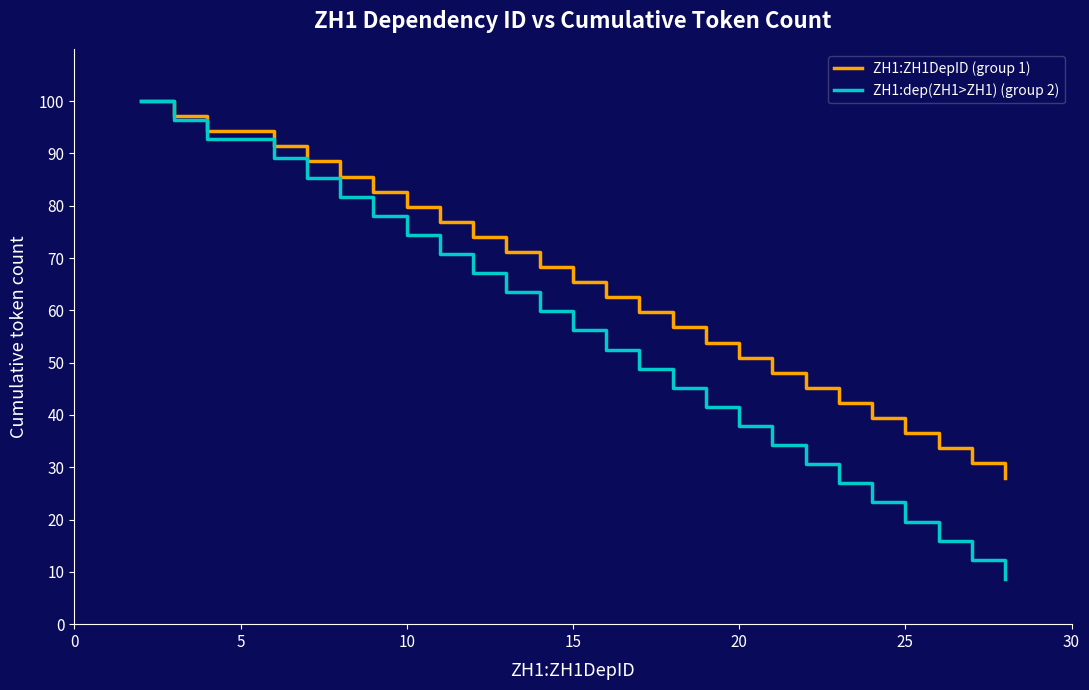

Which series has the largest range (max minus min)?

ZH1:dep(ZH1>ZH1) (group 2)